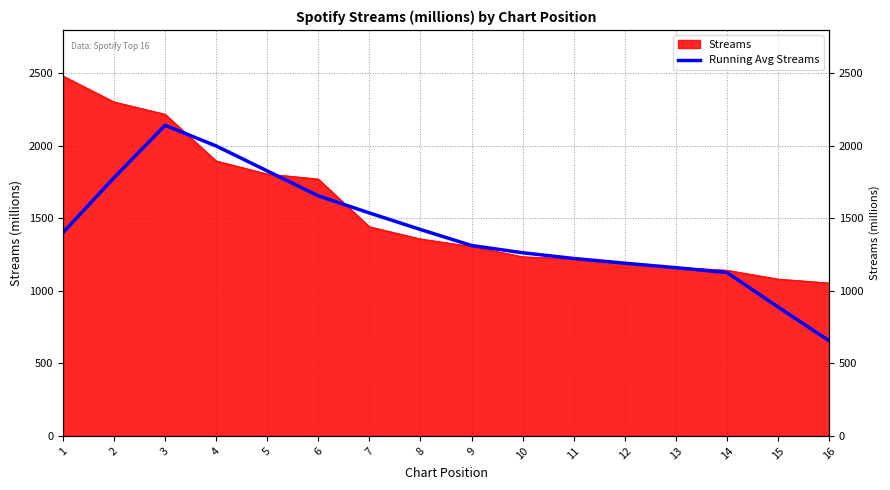

Does the chart have visible grid lines?

Yes